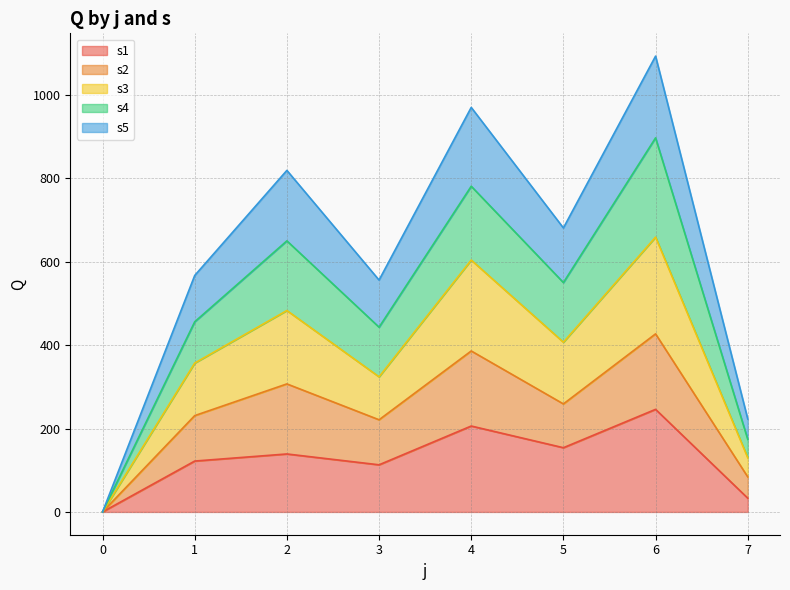

What is the total value across all series at 4?

970